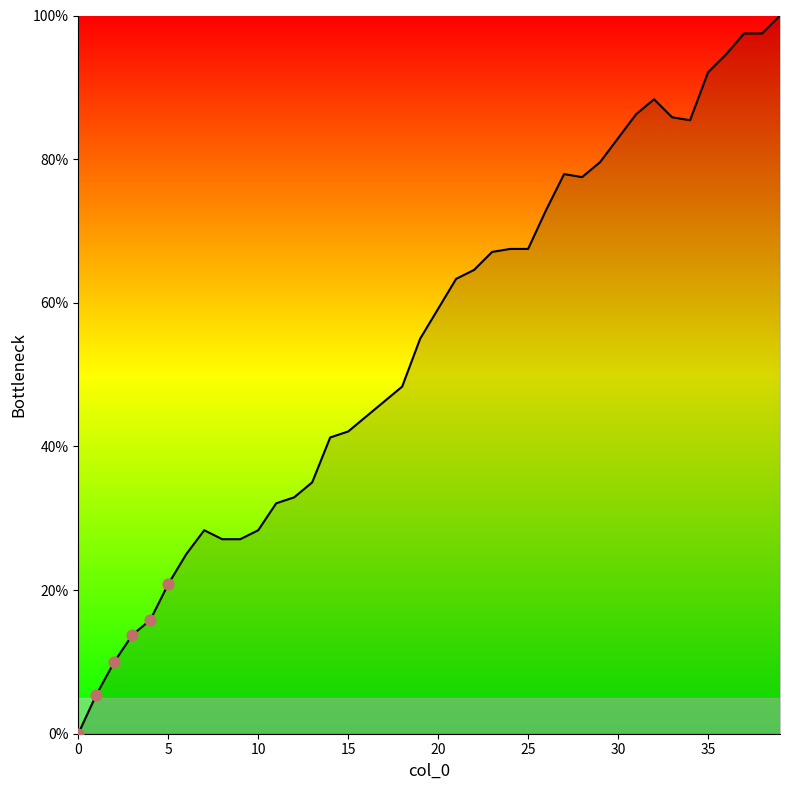

What is the greatest value displayed?

100.0